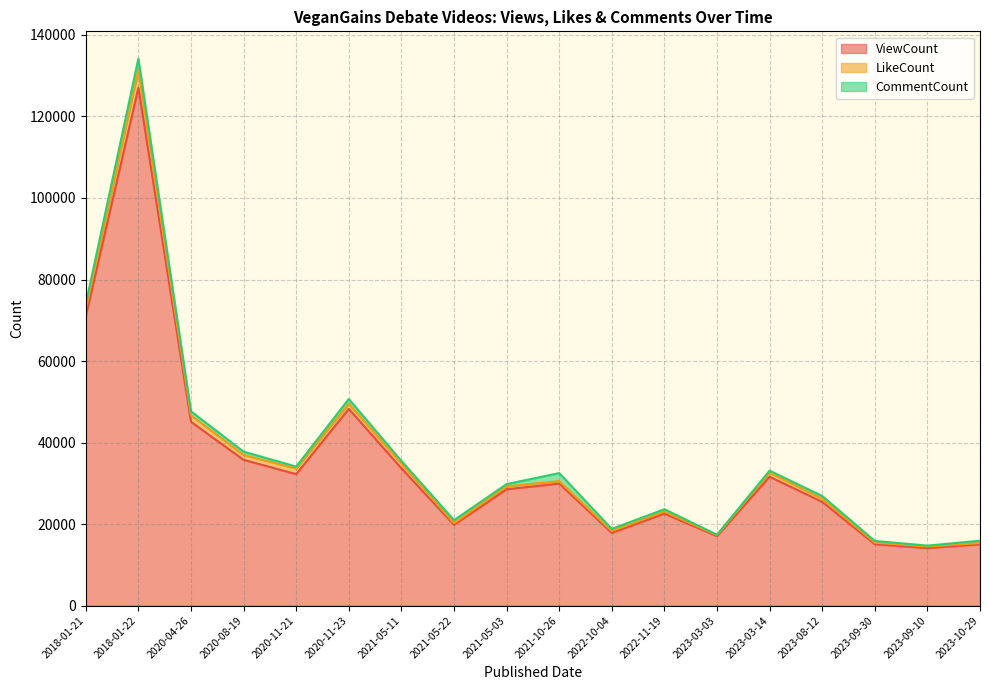

Reading right to left, what are all the values shown in this chart?

ViewCount: 2023-10-29=15035	2023-09-10=14097	2023-09-30=15058	2023-08-12=25447	2023-03-14=31607	2023-03-03=17032	2022-11-19=22553	2022-10-04=17825	2021-10-26=29931	2021-05-03=28533	2021-05-22=19803	2021-05-11=33667	2020-11-23=48267	2020-11-21=32249	2020-08-19=35758	2020-04-26=45082	2018-01-22=127067	2018-01-21=70983
LikeCount: 2023-10-29=15350	2023-09-10=14482	2023-09-30=15430	2023-08-12=26237	2023-03-14=32610	2023-03-03=17271	2022-11-19=23054	2022-10-04=18294	2021-10-26=30552	2021-05-03=29234	2021-05-22=20208	2021-05-11=34863	2020-11-23=49512	2020-11-21=33626	2020-08-19=36929	2020-04-26=46632	2018-01-22=131349	2018-01-21=72773
CommentCount: 2023-10-29=15910	2023-09-10=14706	2023-09-30=15853	2023-08-12=26895	2023-03-14=33105	2023-03-03=17384	2022-11-19=23638	2022-10-04=18803	2021-10-26=32507	2021-05-03=29796	2021-05-22=20954	2021-05-11=35505	2020-11-23=50684	2020-11-21=34098	2020-08-19=37763	2020-04-26=47654	2018-01-22=134183	2018-01-21=73987